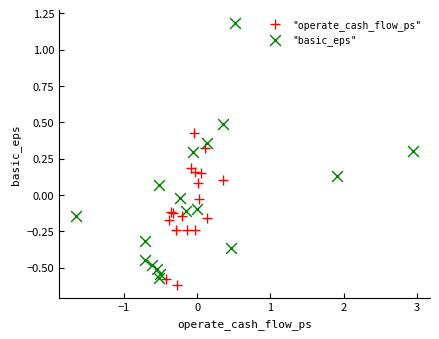

Which series contains the highest Y value?

"basic_eps"